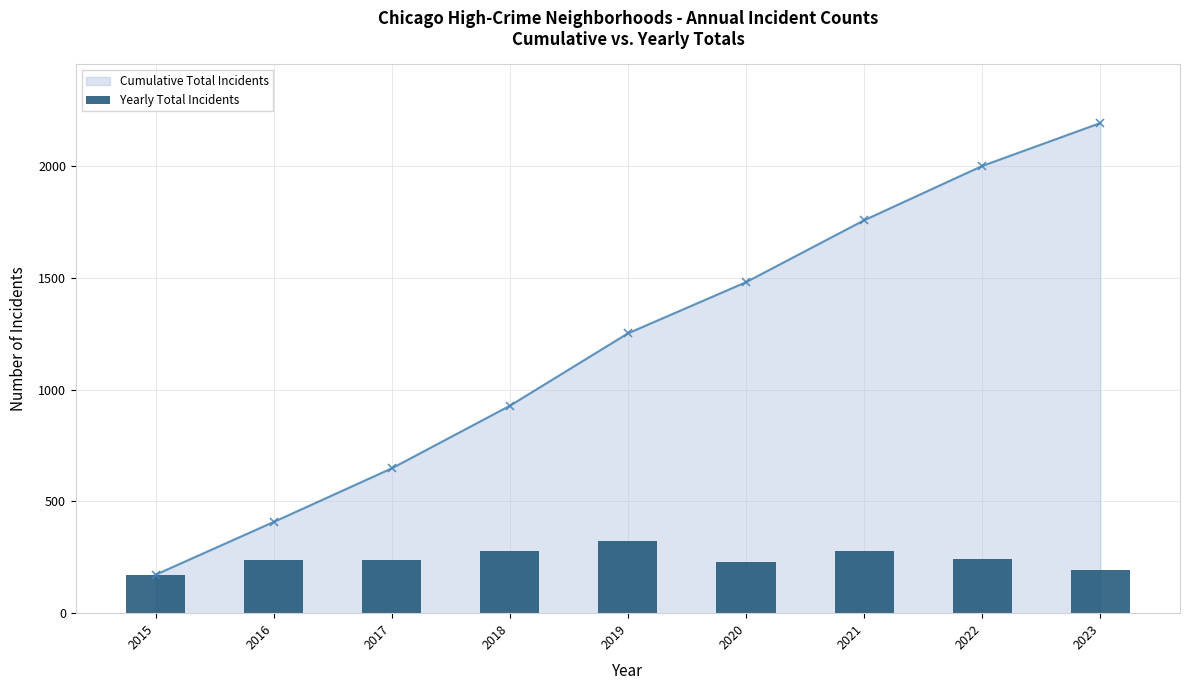

At which label is the value closest to 248?

2022